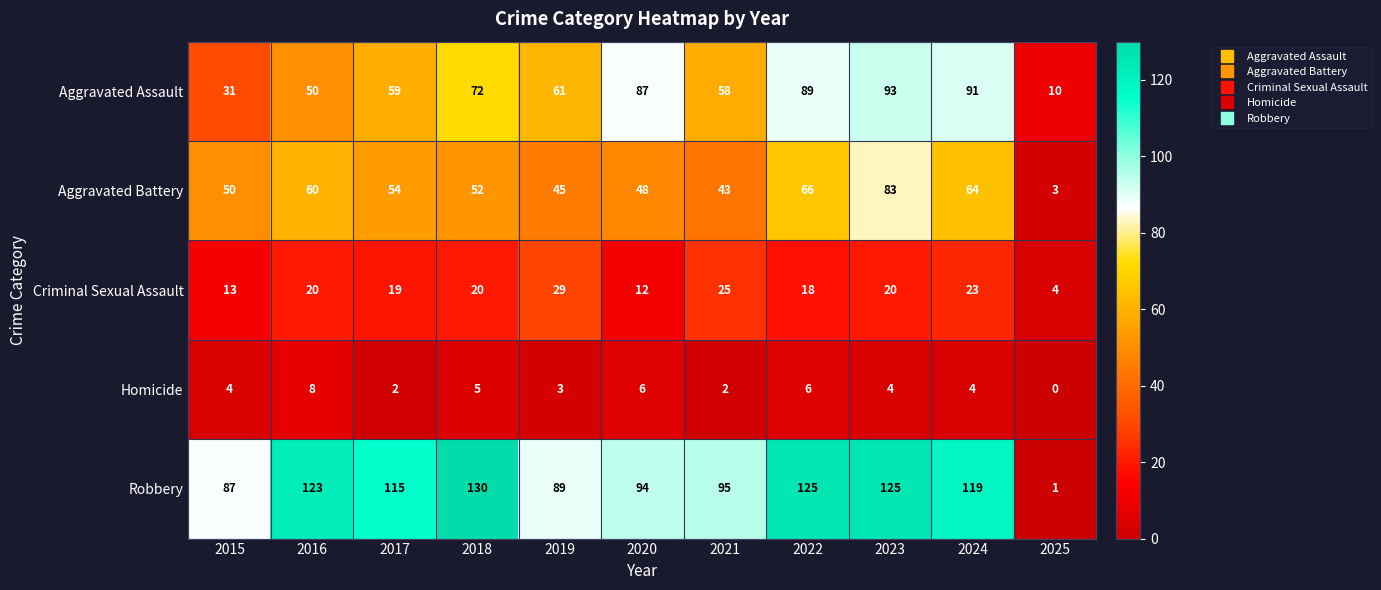

Where is Aggravated Assault nearest to the value 51?

2016